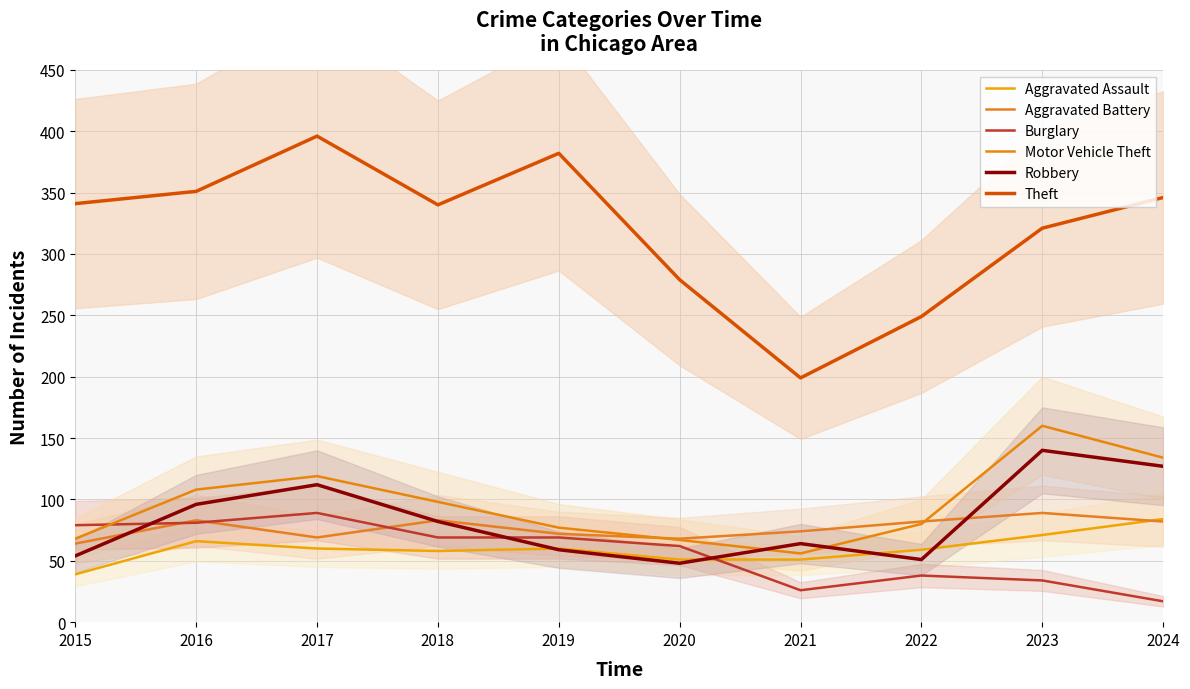

True or false: Aggravated Battery and Burglary cross at least once.

True